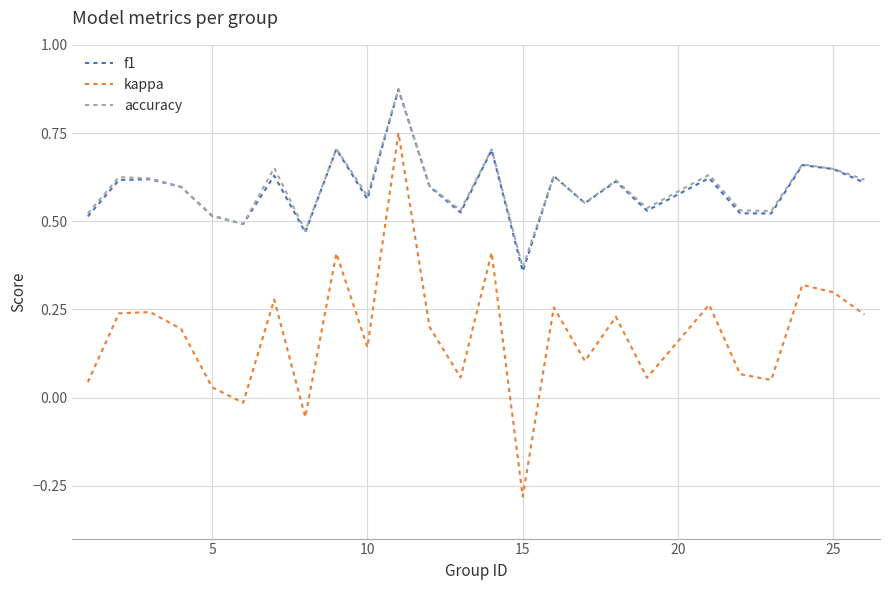

Which series has the largest range (max minus min)?

kappa